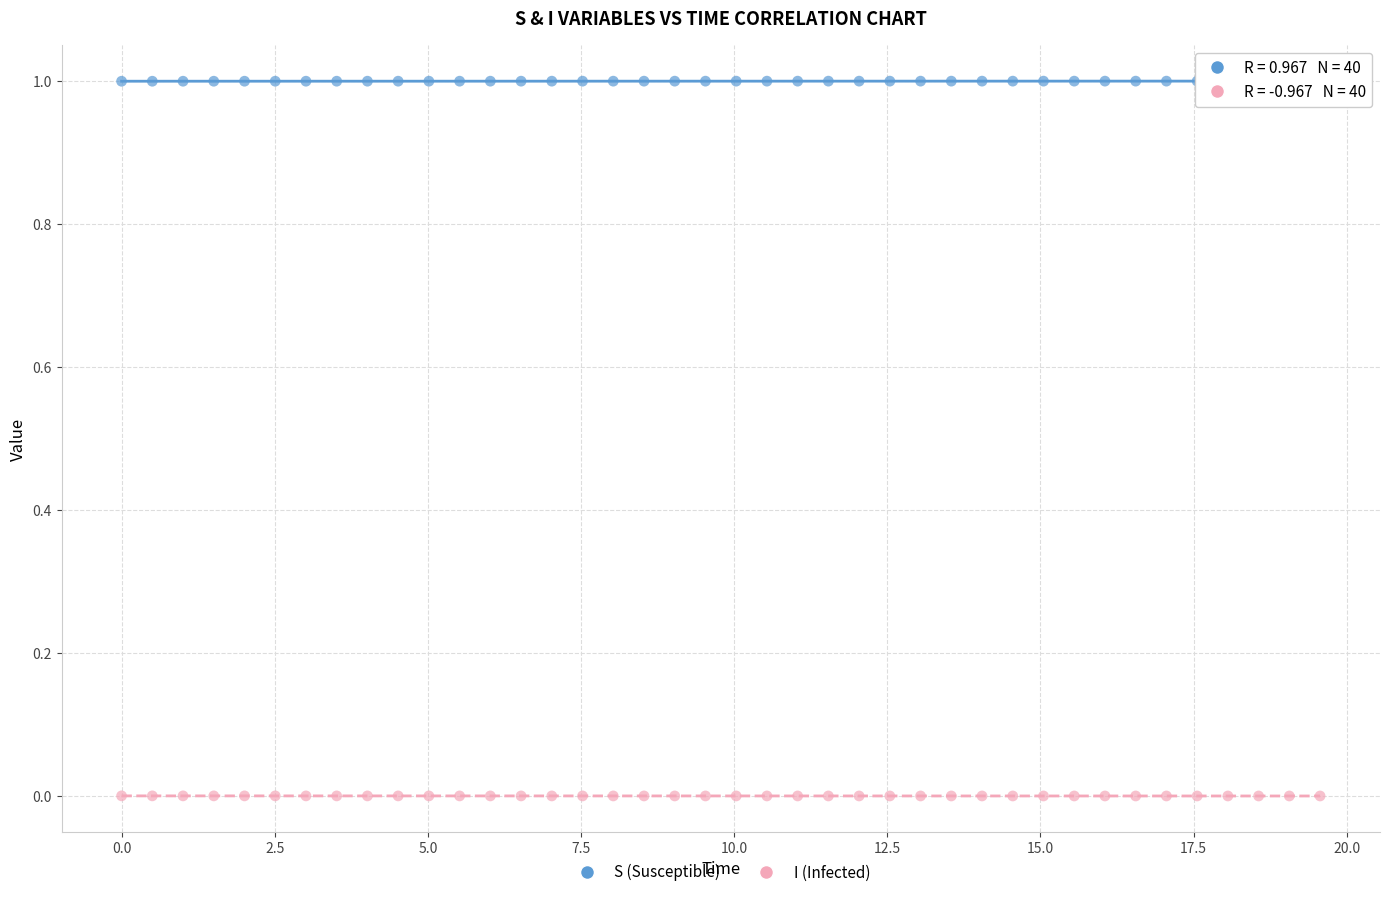

Which series contains the highest Y value?

S (Susceptible)